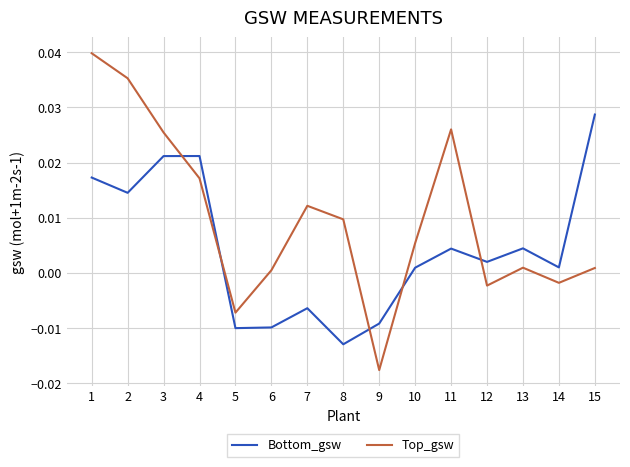

Rank the series by their maximum value, from lowest to highest.

Bottom_gsw, Top_gsw